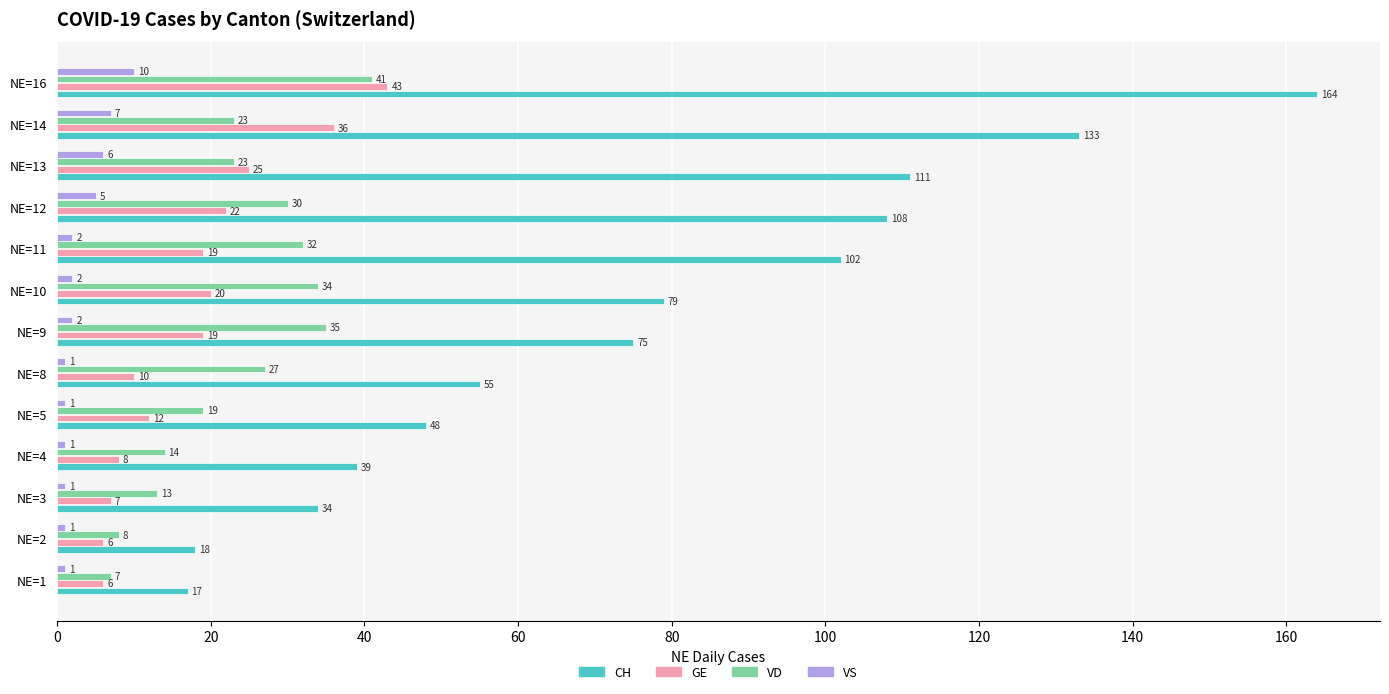

Is it true that VD equals 41 at NE=14?

False